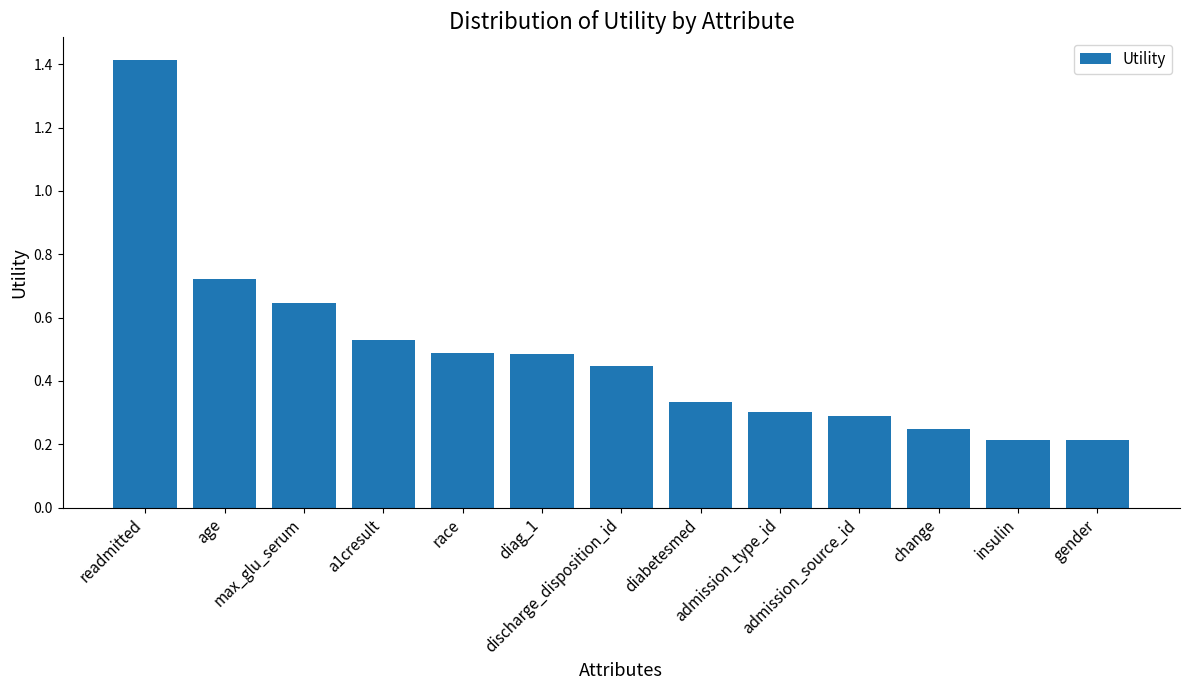

What is the change in value from age to gender?

-0.5